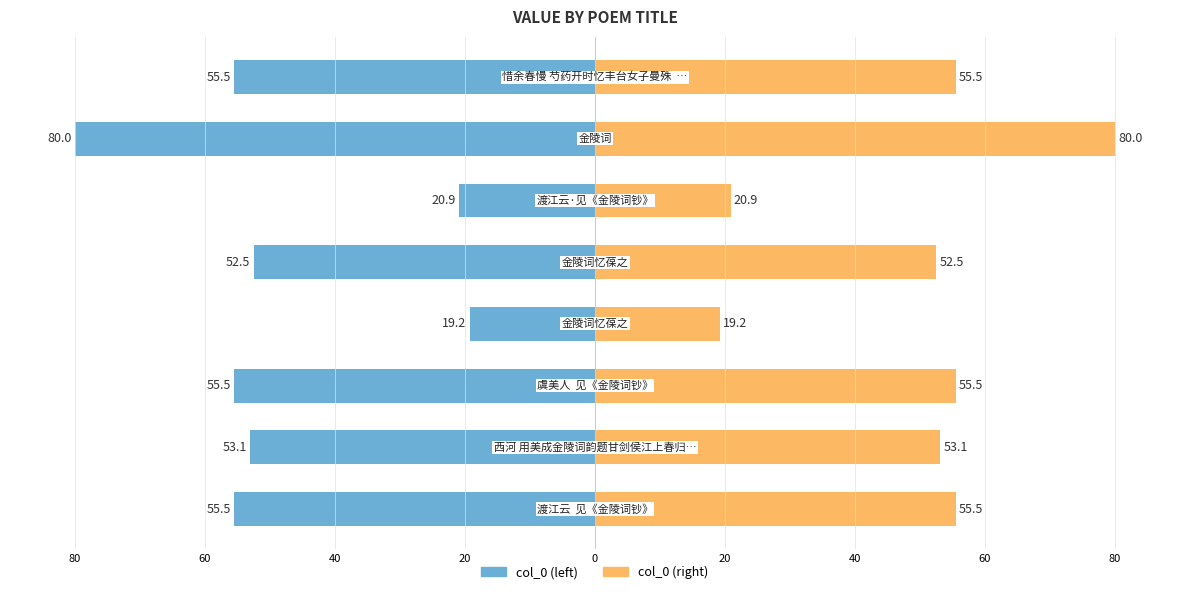

Which series has the largest range (max minus min)?

col_0 (left)